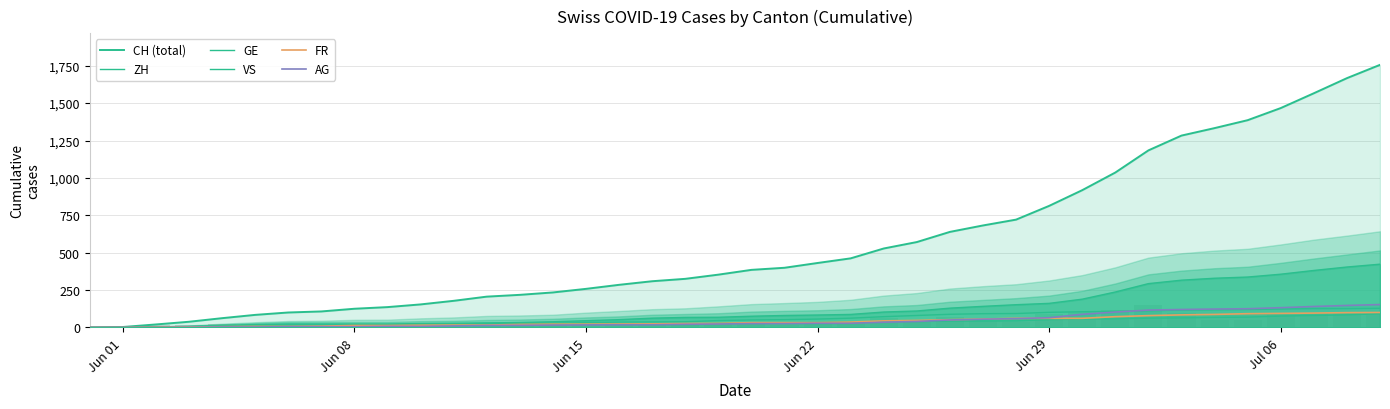

How many values in ZH are above zero?

38